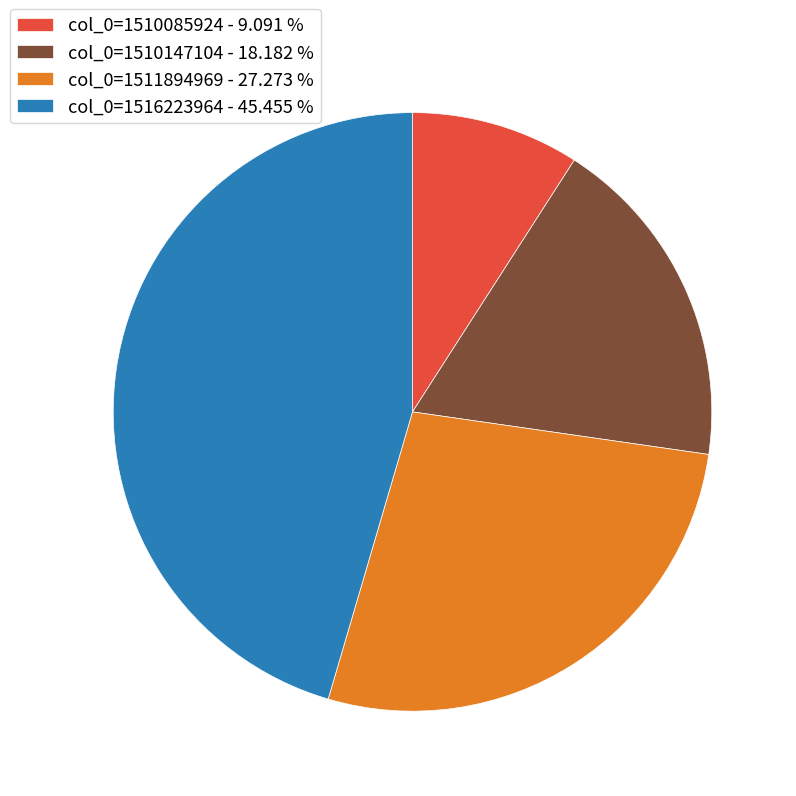

What is the largest slice in the pie chart?

col_0=1516223964 - 45.455 %